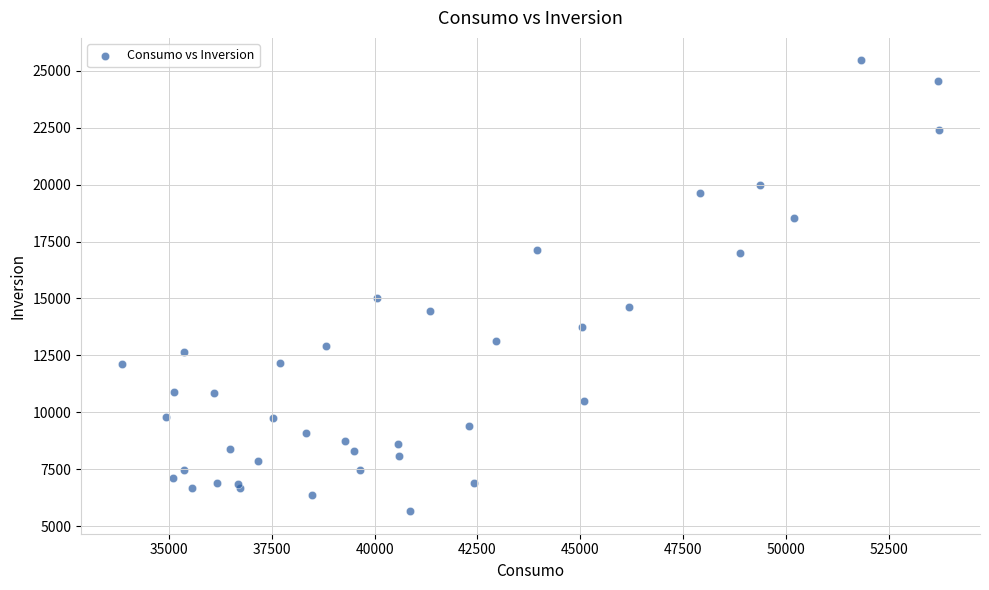

What Y value in the scatter plot is closest to 15555?

14999.6